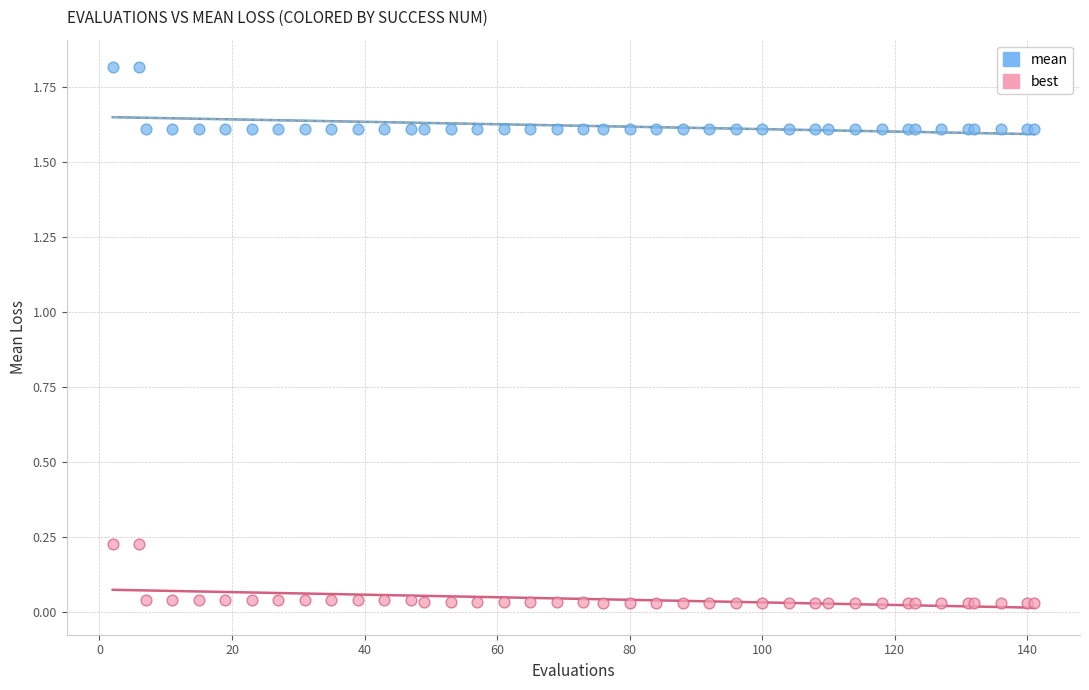

Which series contains the lowest Y value?

best